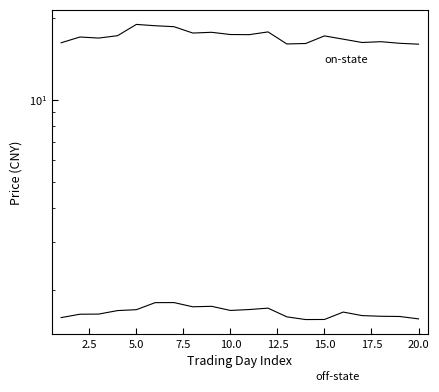

What is the difference between the off-state (最低价) values at 15.0 and 2.5?

0.2